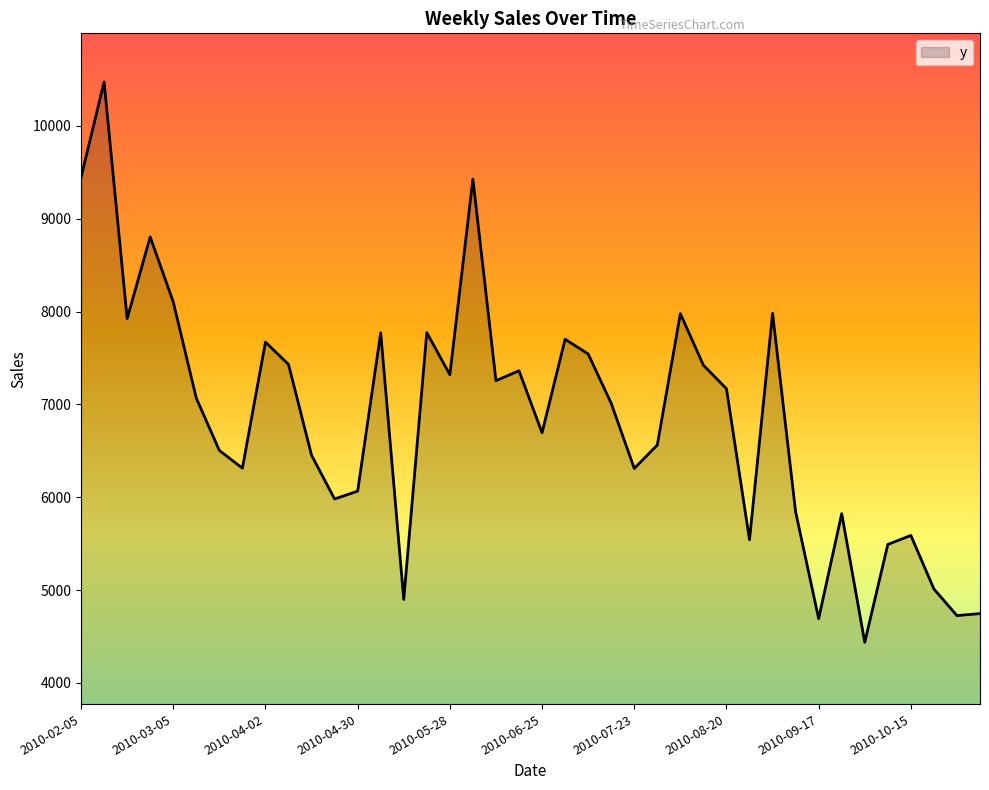

What is the greatest value displayed?

10474.6